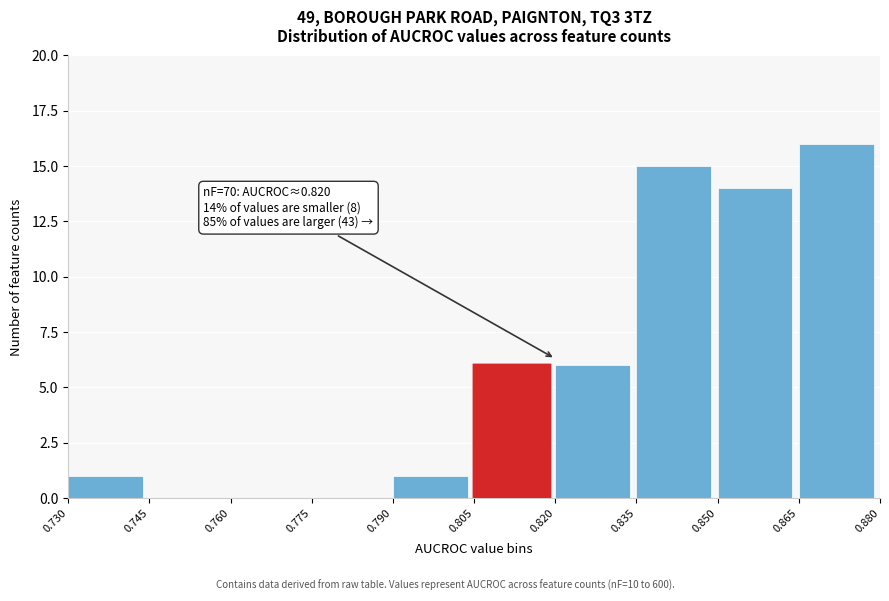

Over which range of the x-axis is the bar tallest?

0.865 to 0.880